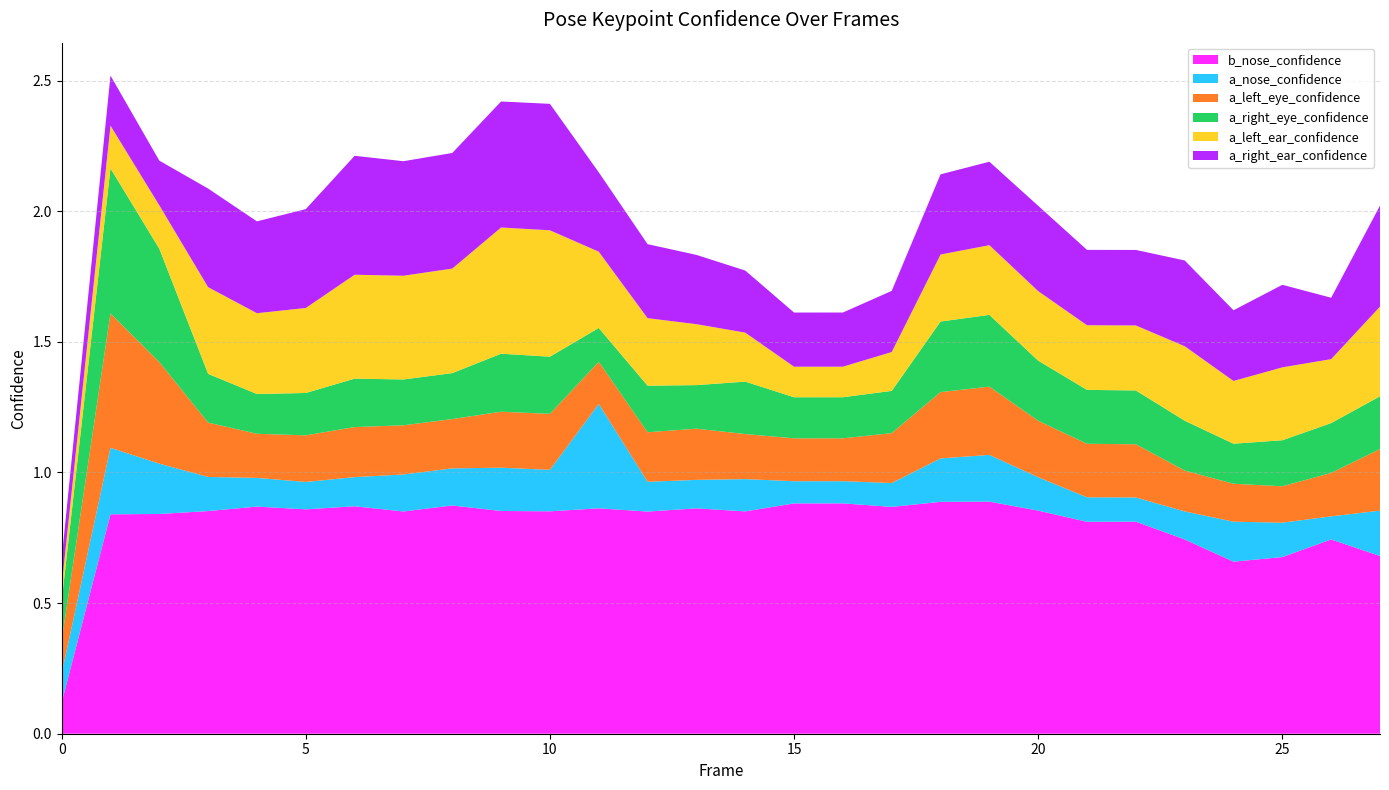

Reading right to left, transcribe all the data shown in this chart.

b_nose_confidence: 27=0.7	26=0.7	25=0.7	24=0.7	23=0.7	22=0.8	21=0.8	20=0.9	19=0.9	18=0.9	17=0.9	16=0.9	15=0.9	14=0.9	13=0.9	12=0.9	11=0.9	10=0.9	9=0.9	8=0.9	7=0.9	6=0.9	5=0.9	4=0.9	3=0.9	2=0.8	1=0.8	0=0.1
a_nose_confidence: 27=0.2	26=0.1	25=0.1	24=0.2	23=0.1	22=0.1	21=0.1	20=0.1	19=0.2	18=0.2	17=0.1	16=0.1	15=0.1	14=0.1	13=0.1	12=0.1	11=0.4	10=0.2	9=0.2	8=0.1	7=0.1	6=0.1	5=0.1	4=0.1	3=0.1	2=0.2	1=0.3	0=0.1
a_left_eye_confidence: 27=0.2	26=0.2	25=0.1	24=0.1	23=0.2	22=0.2	21=0.2	20=0.2	19=0.3	18=0.3	17=0.2	16=0.2	15=0.2	14=0.2	13=0.2	12=0.2	11=0.2	10=0.2	9=0.2	8=0.2	7=0.2	6=0.2	5=0.2	4=0.2	3=0.2	2=0.4	1=0.5	0=0.1
a_right_eye_confidence: 27=0.2	26=0.2	25=0.2	24=0.2	23=0.2	22=0.2	21=0.2	20=0.2	19=0.3	18=0.3	17=0.2	16=0.2	15=0.2	14=0.2	13=0.2	12=0.2	11=0.1	10=0.2	9=0.2	8=0.2	7=0.2	6=0.2	5=0.2	4=0.2	3=0.2	2=0.4	1=0.6	0=0.2
a_left_ear_confidence: 27=0.3	26=0.2	25=0.3	24=0.2	23=0.3	22=0.2	21=0.2	20=0.3	19=0.3	18=0.3	17=0.1	16=0.1	15=0.1	14=0.2	13=0.2	12=0.3	11=0.3	10=0.5	9=0.5	8=0.4	7=0.4	6=0.4	5=0.3	4=0.3	3=0.3	2=0.2	1=0.2	0=0.1
a_right_ear_confidence: 27=0.4	26=0.2	25=0.3	24=0.3	23=0.3	22=0.3	21=0.3	20=0.3	19=0.3	18=0.3	17=0.2	16=0.2	15=0.2	14=0.2	13=0.3	12=0.3	11=0.3	10=0.5	9=0.5	8=0.4	7=0.4	6=0.5	5=0.4	4=0.4	3=0.4	2=0.2	1=0.2	0=0.1